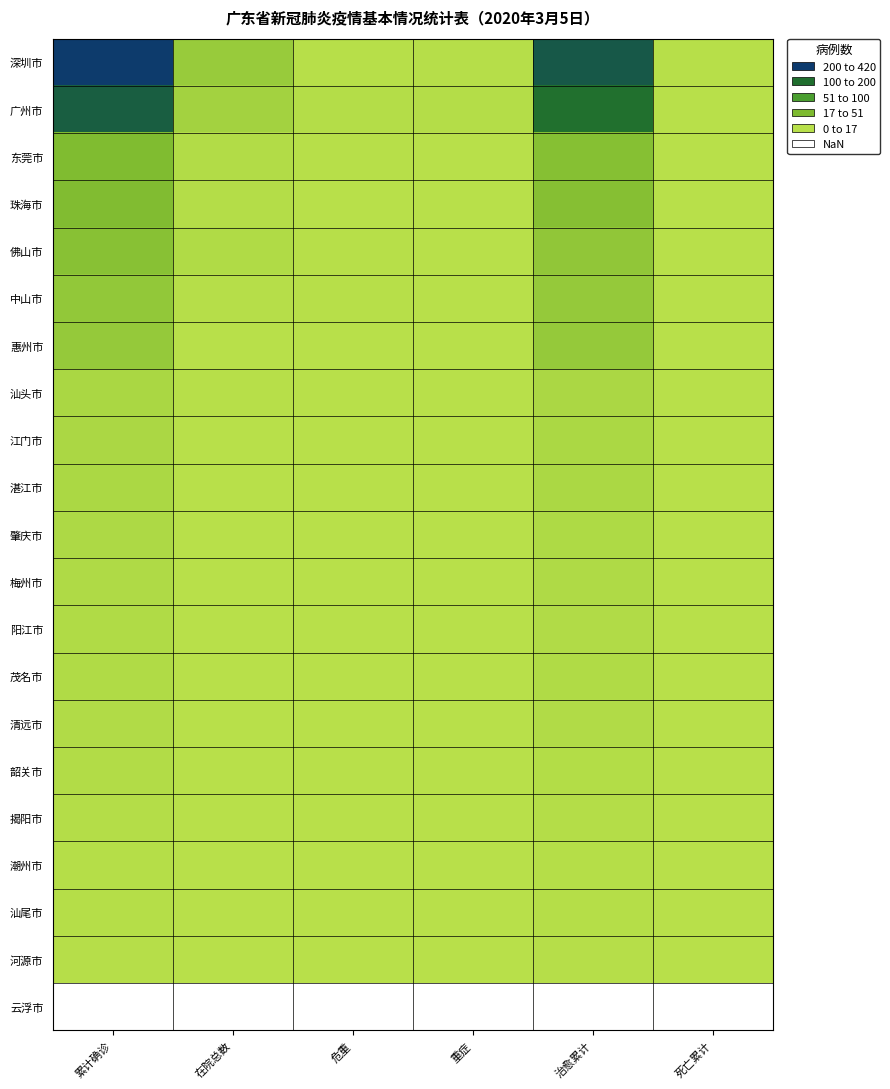

What is the greatest value displayed?

418.0